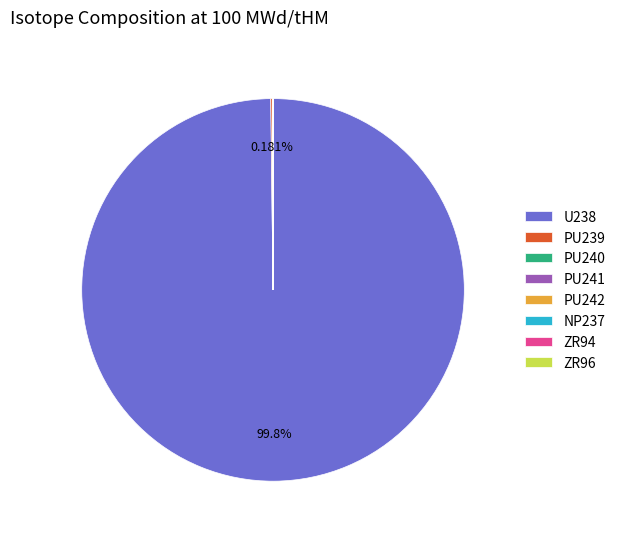

Which slice represents more than half of the pie?

U238